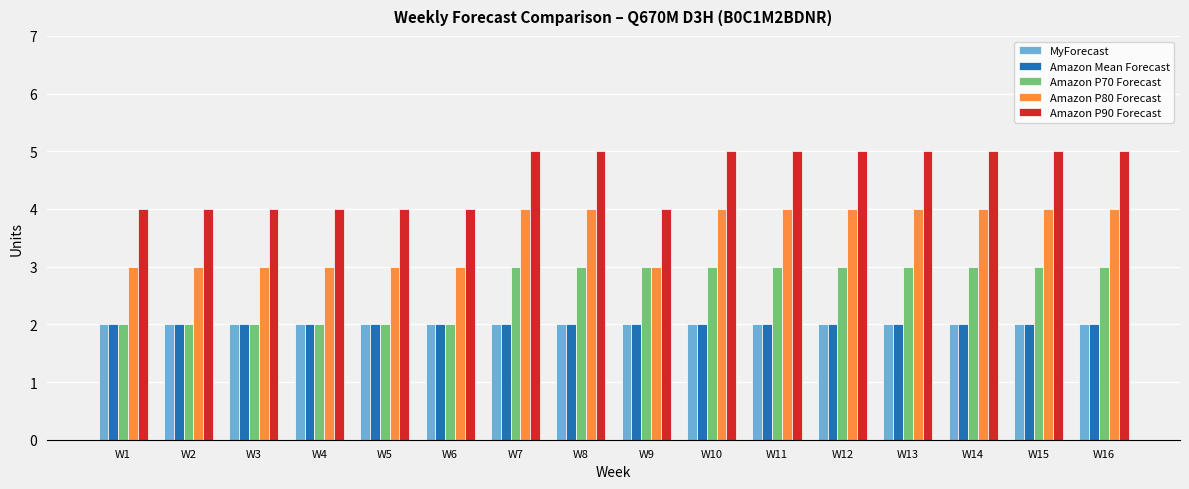

Which series has the largest total across all categories?

Amazon P90 Forecast